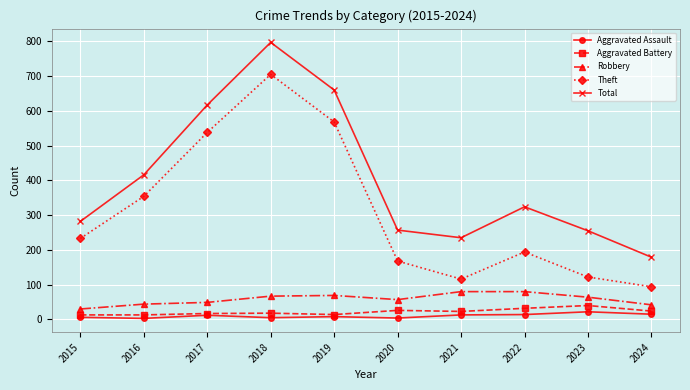

At which label is Theft closest to 399?

2016